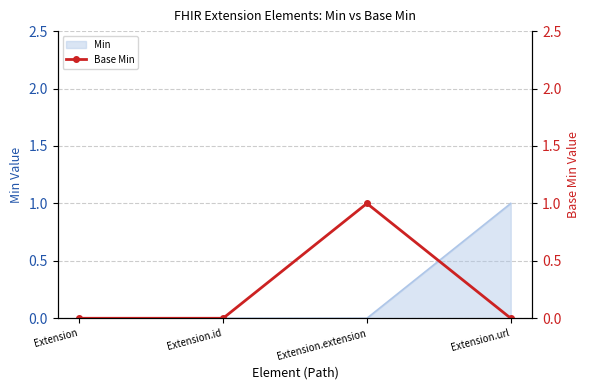

At which category does the data reach its first local peak?

Extension.extension